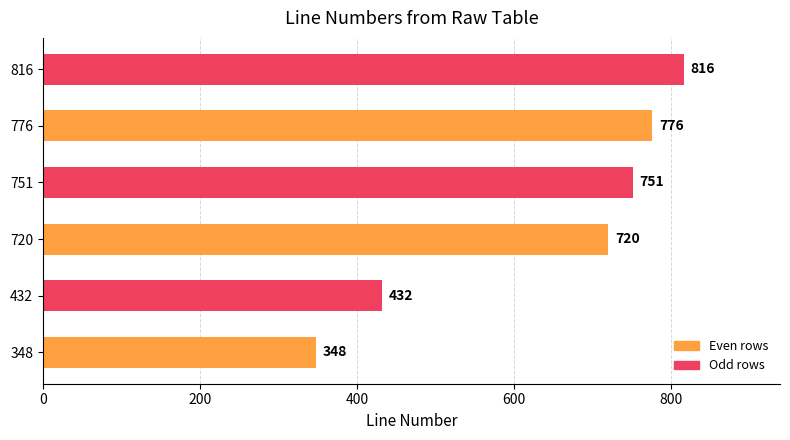

What is the difference between the values at 776 and 720?

56